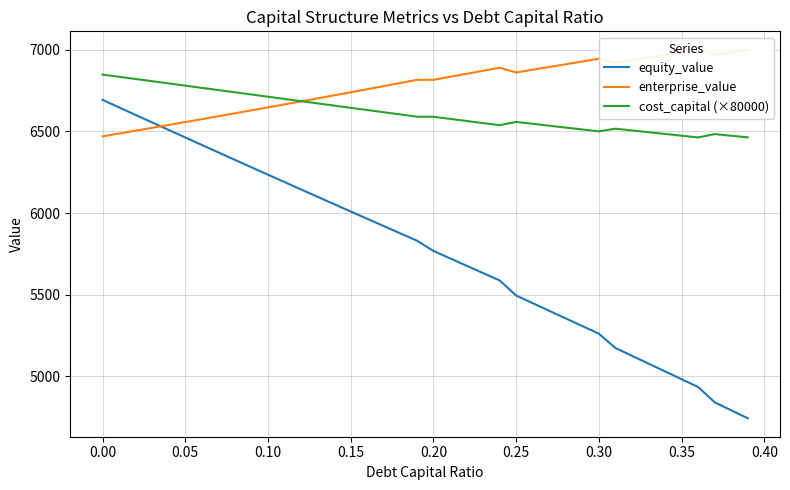

Does the chart have visible grid lines?

Yes